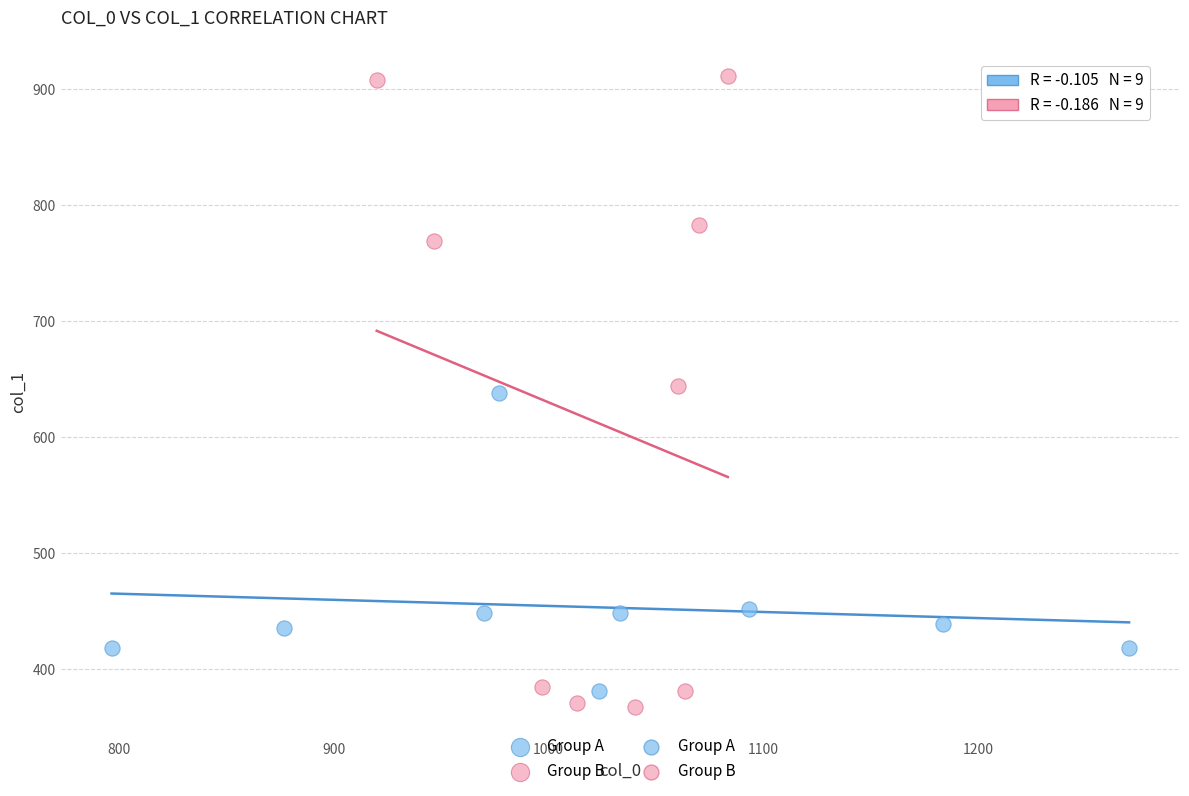

Which series reaches the maximum Y coordinate?

Group B